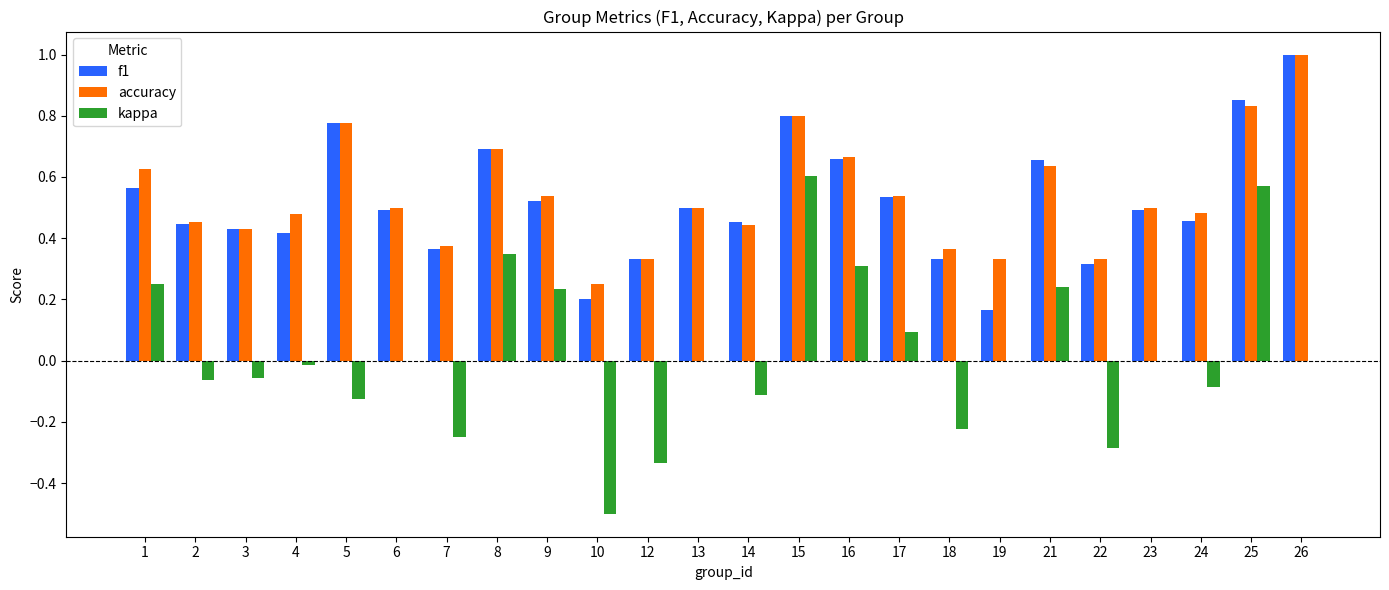

Which series changed the most between 3 and 22?

kappa